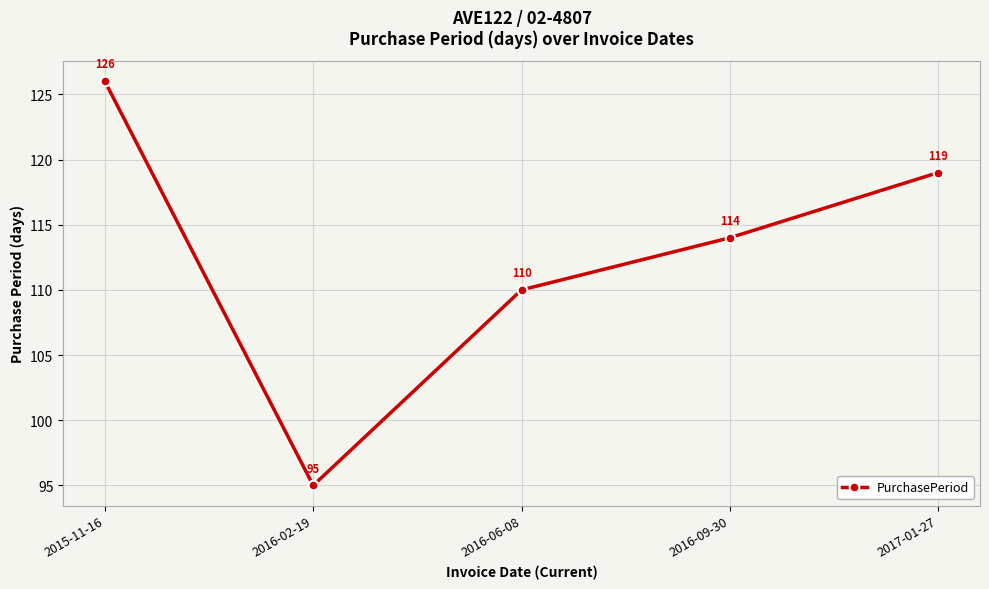

What is the value of the 5th point from the left?

119